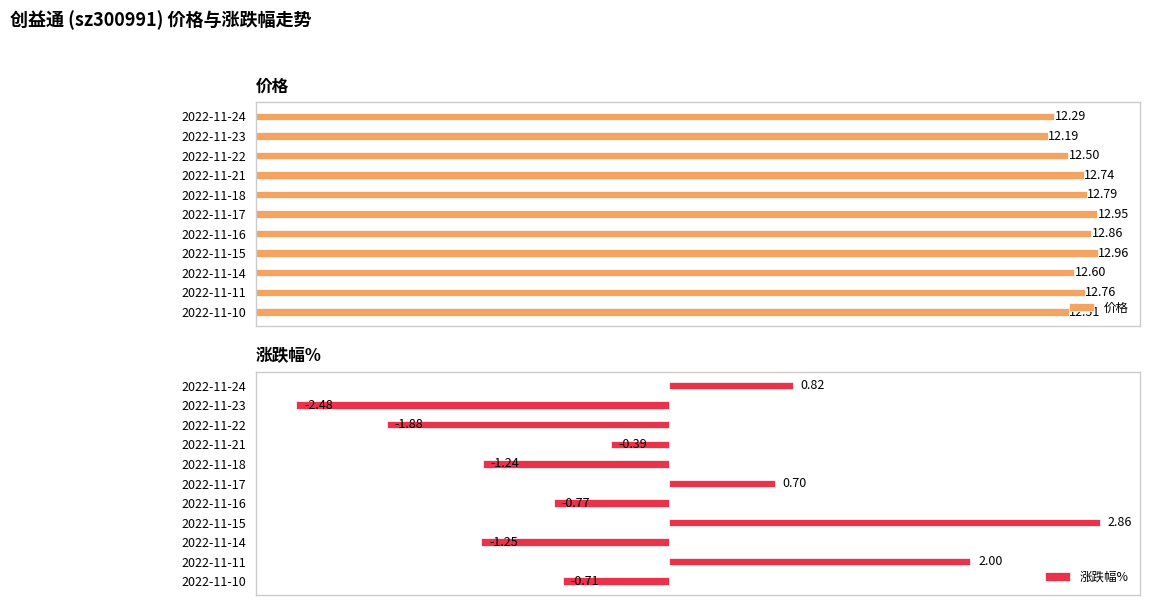

At how many categories does at least one series exceed 2?

11